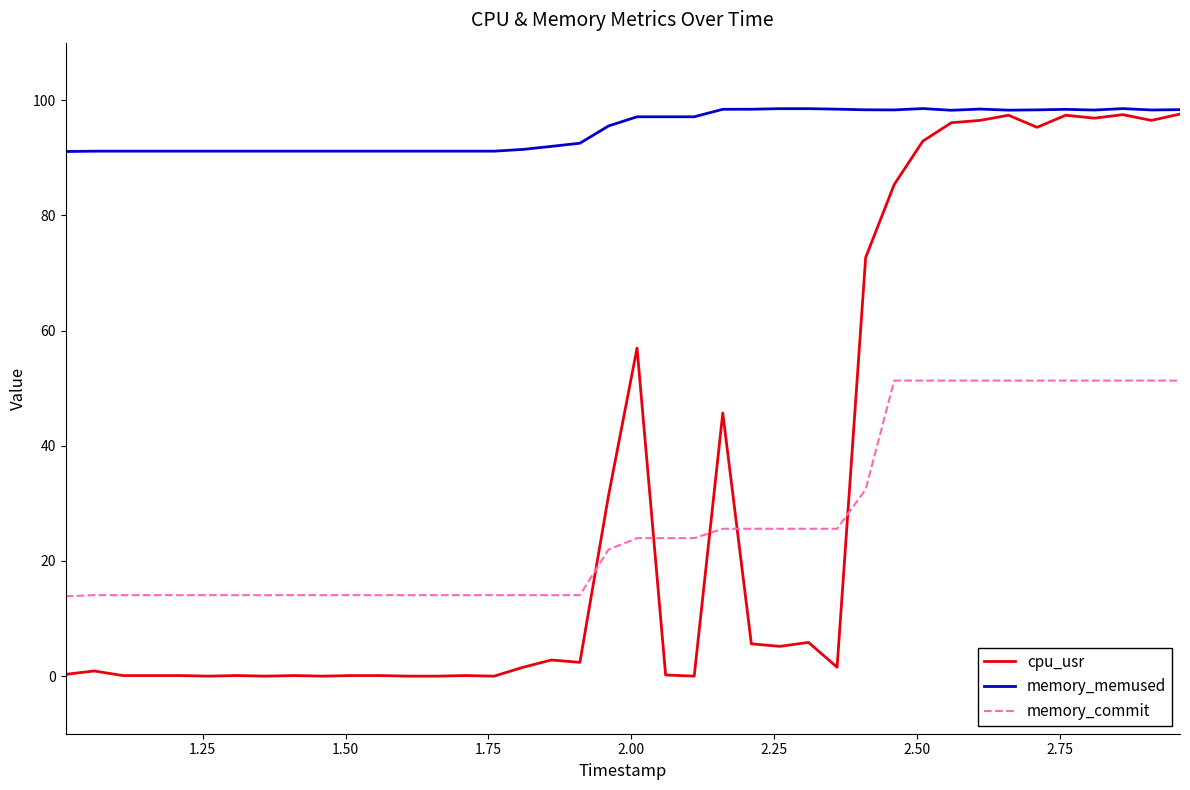

Which series has the widest spread of values?

cpu_usr